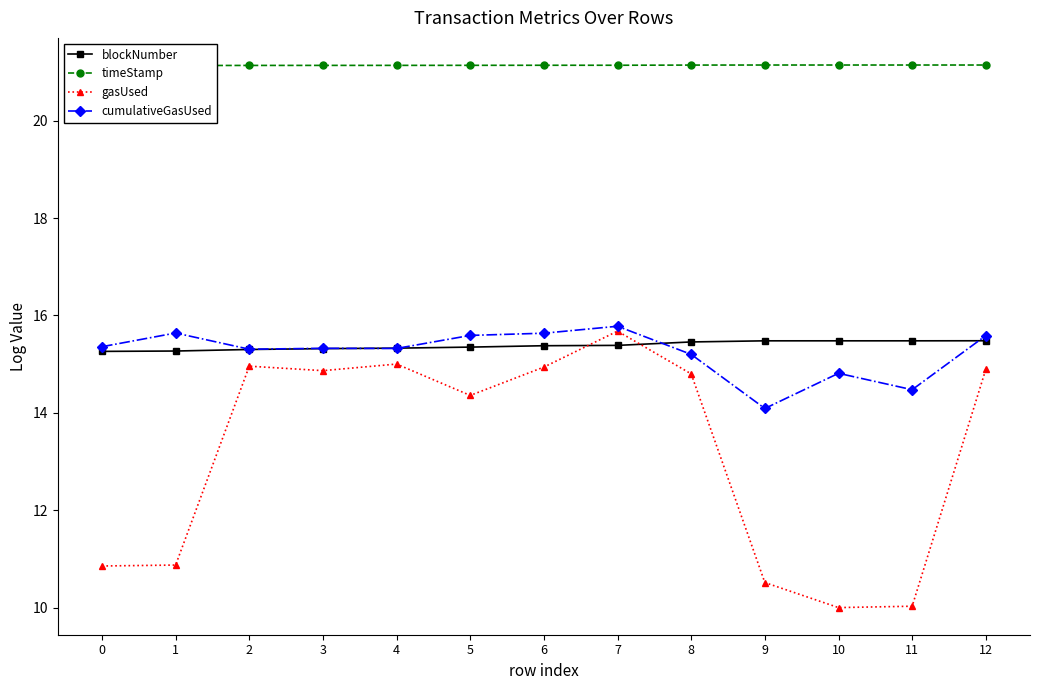

What is the maximum value for blockNumber?

15.5